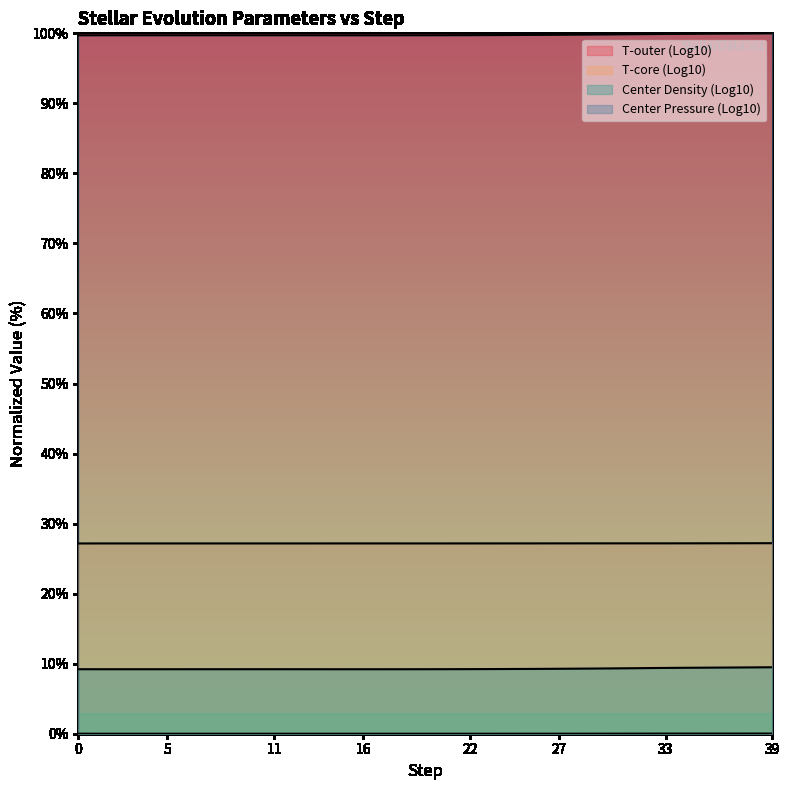

Rank the series by their maximum value, from highest to lowest.

Center Pressure (Log10), T-core (Log10), Center Density (Log10), T-outer (Log10)